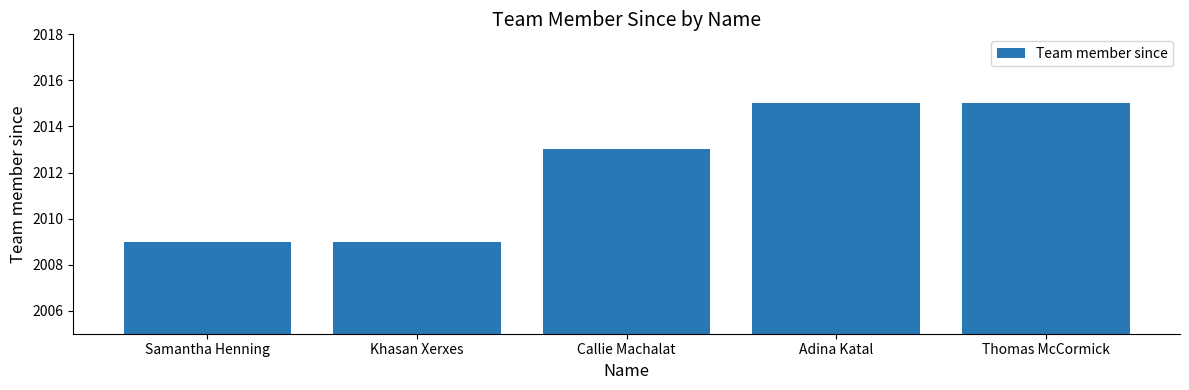

What position from the right is Adina Katal?

2